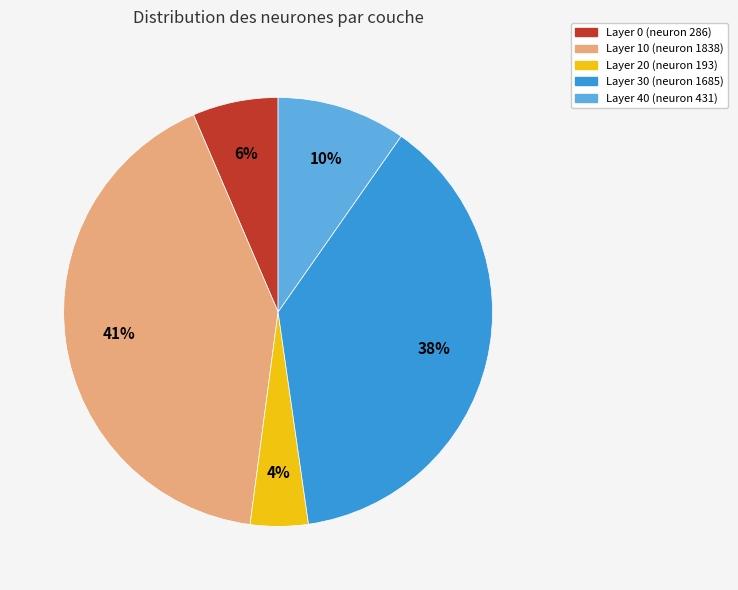

To the nearest percent, what is the difference between the Layer 20 and Layer 0 slice percentages?

2%